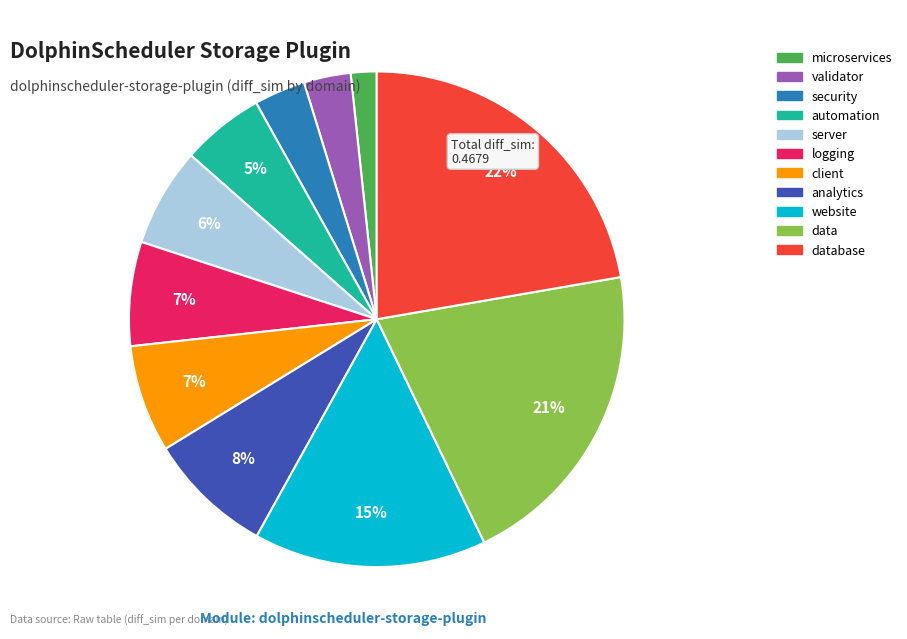

To the nearest percent, what is the average slice percentage?

9%